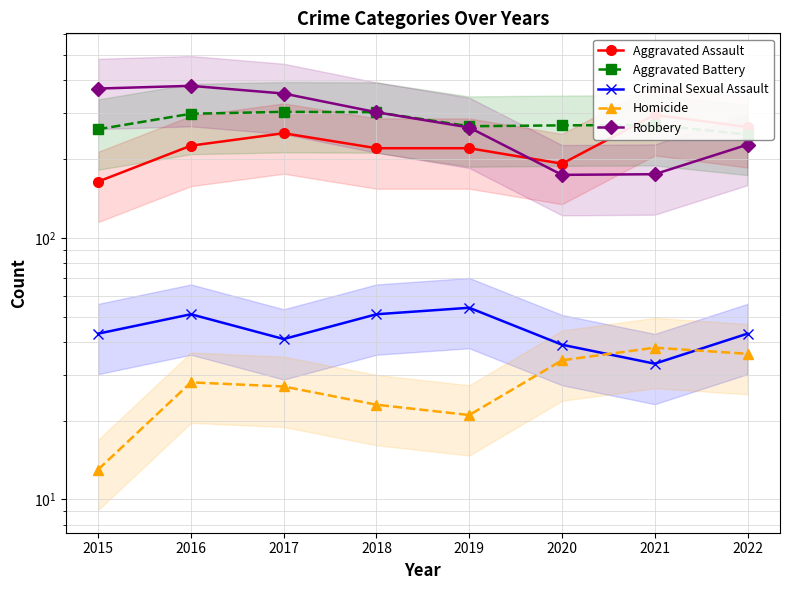

The value of Criminal Sexual Assault at 2019 is 29. True or false?

False